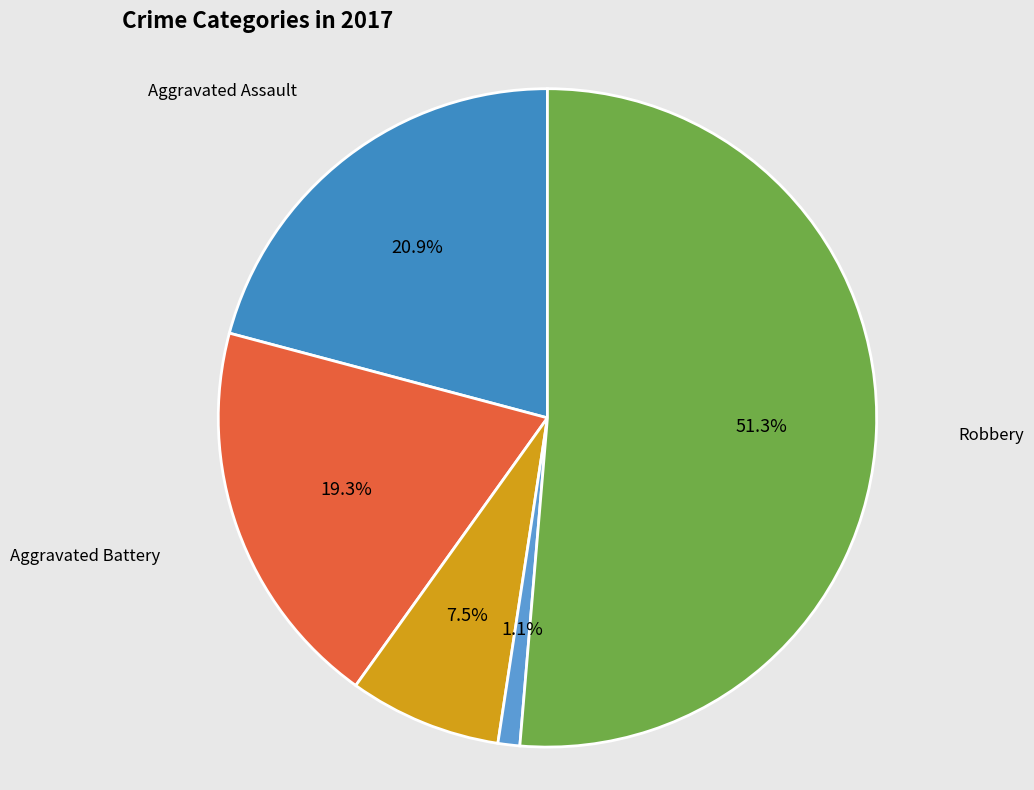

How many slices are in this pie chart?

5